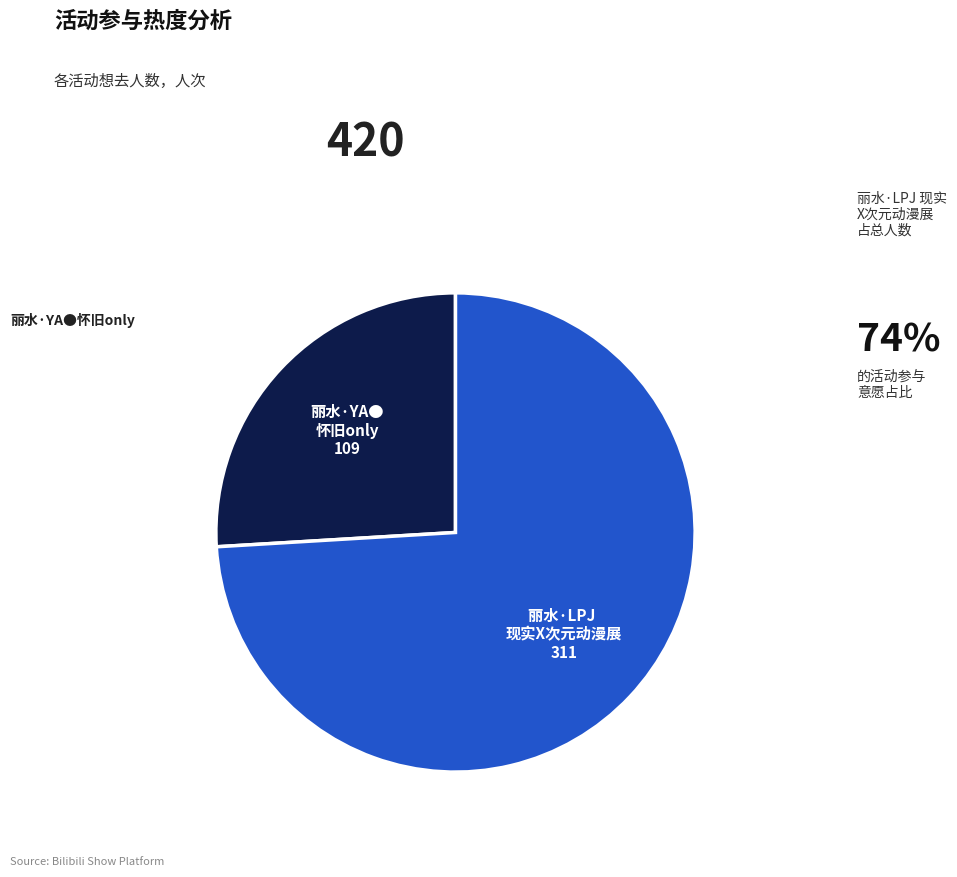

Is there a majority slice in this chart?

Yes